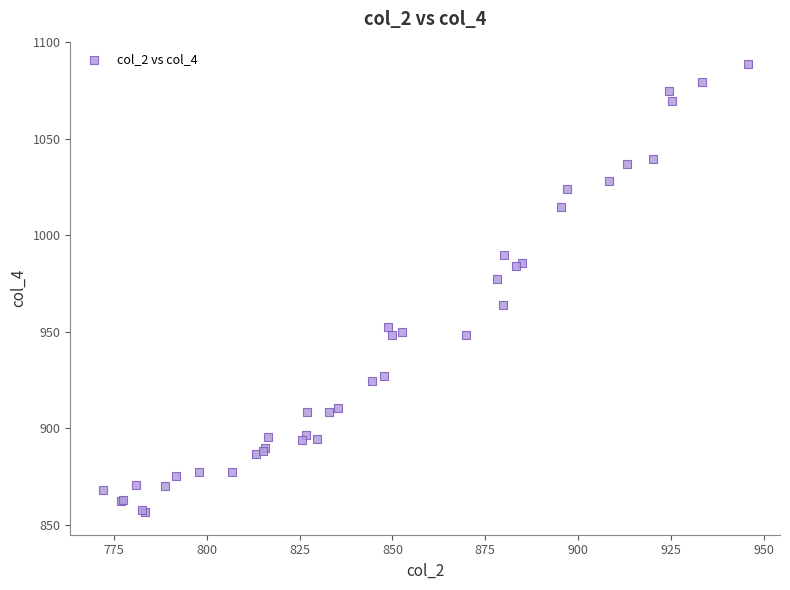

What Y value in the scatter plot is closest to 972?

977.6